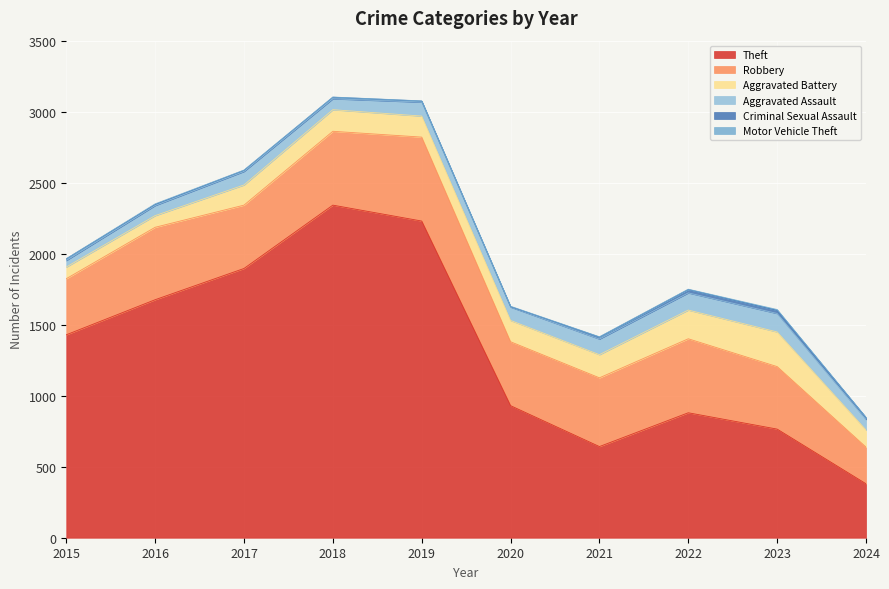

What are all the series names shown in the legend?

Theft, Robbery, Aggravated Battery, Aggravated Assault, Criminal Sexual Assault, Motor Vehicle Theft